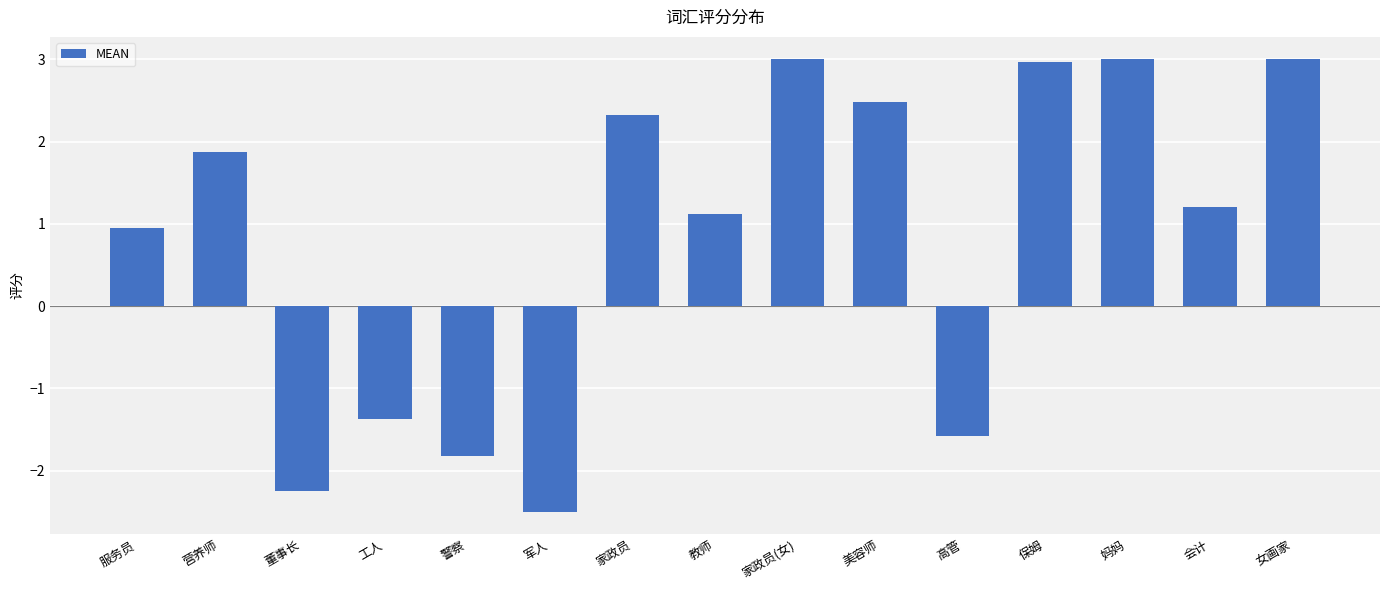

What is the sum of the values at 工人 and 服务员?

-0.4